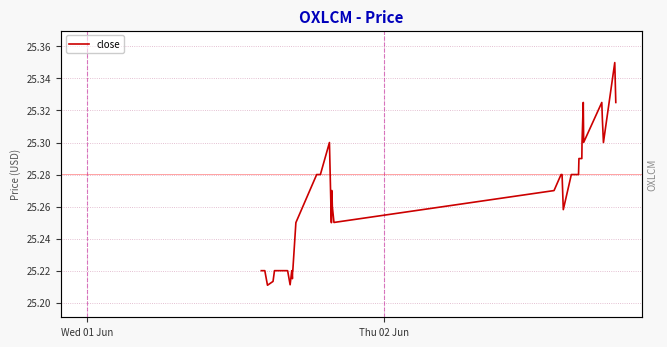

What is the difference between the maximum and minimum values?

0.1